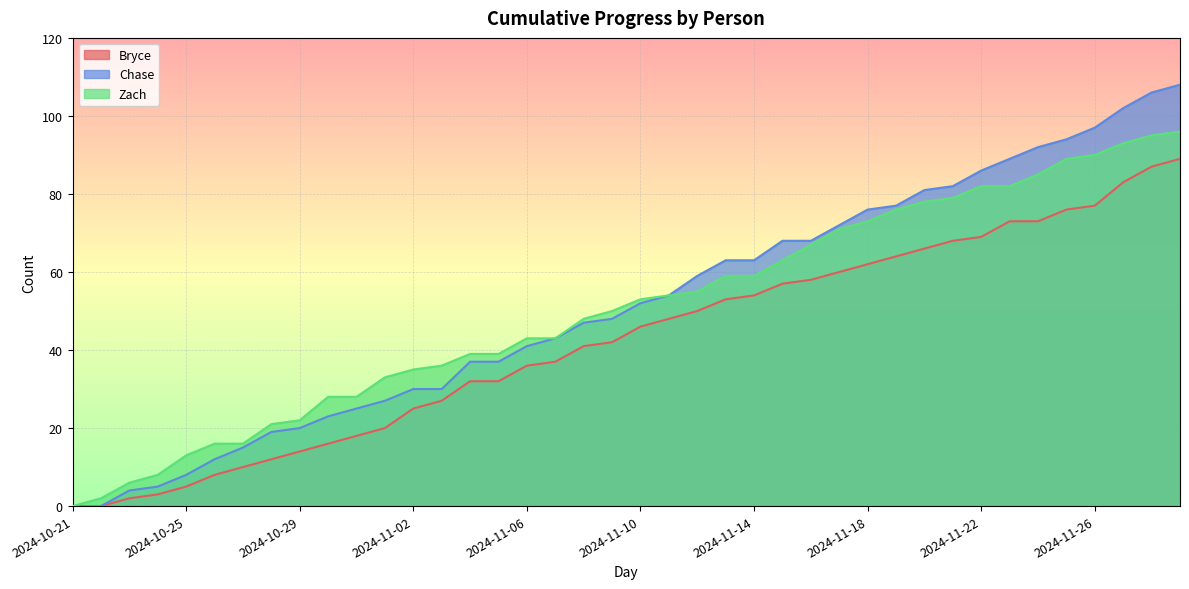

Which category has the highest value in the Zach series?

2024-11-30